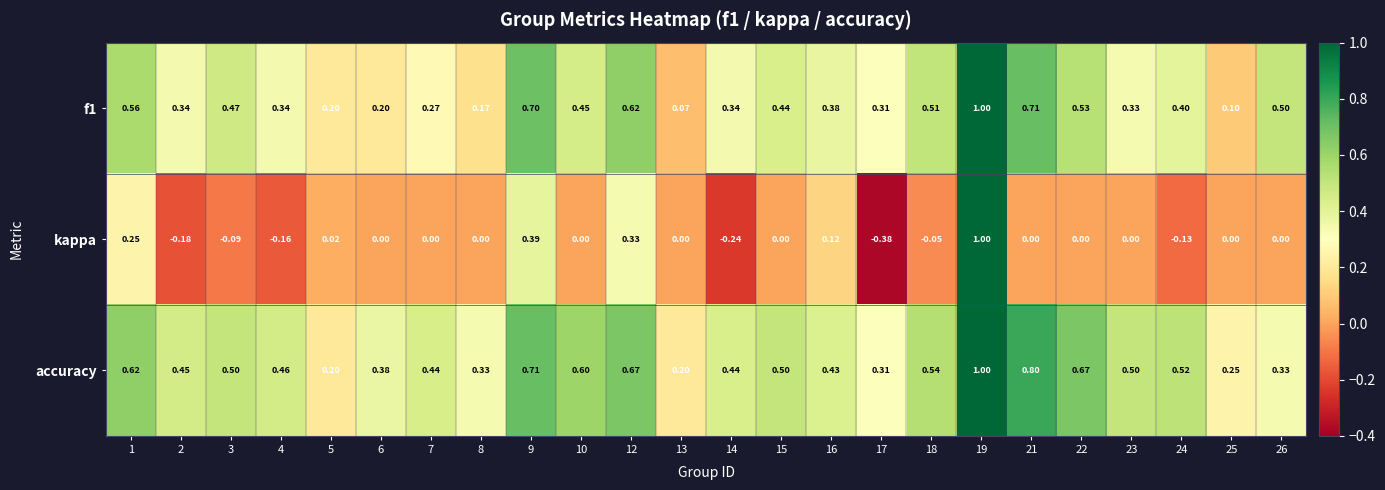

Is the value of accuracy at 18 greater than the value of kappa at 18?

Yes